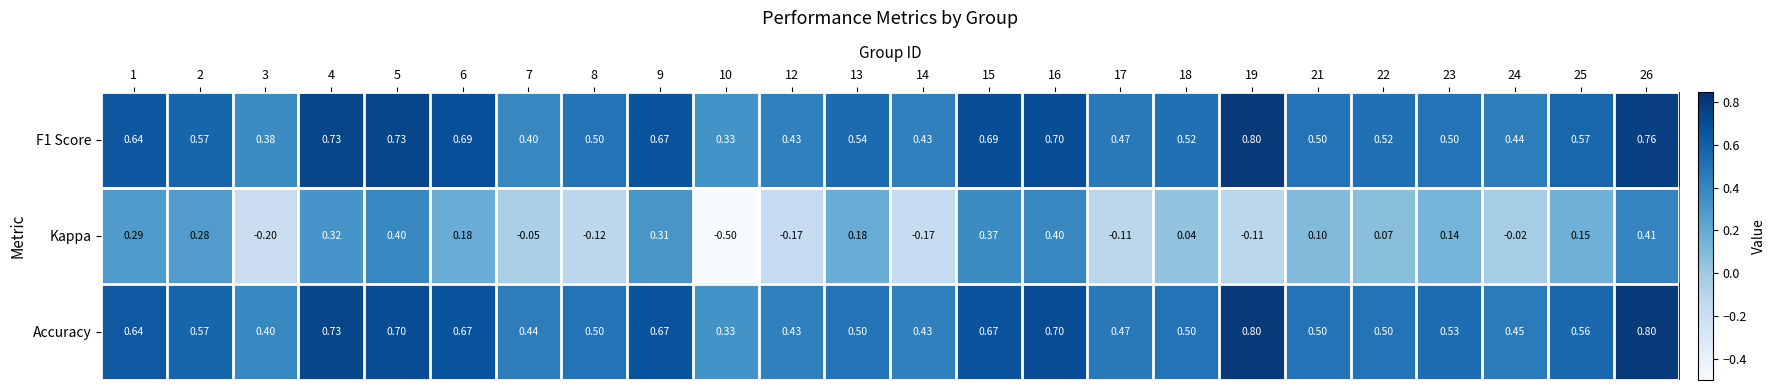

How many values in the Kappa series are below 0?

9